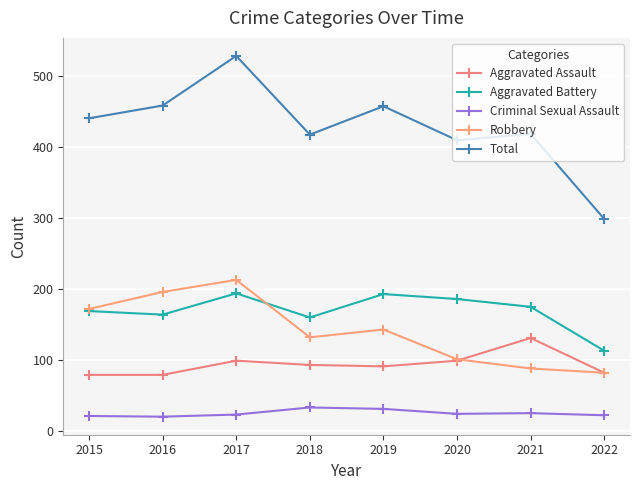

What is the minimum value for Aggravated Battery?

113